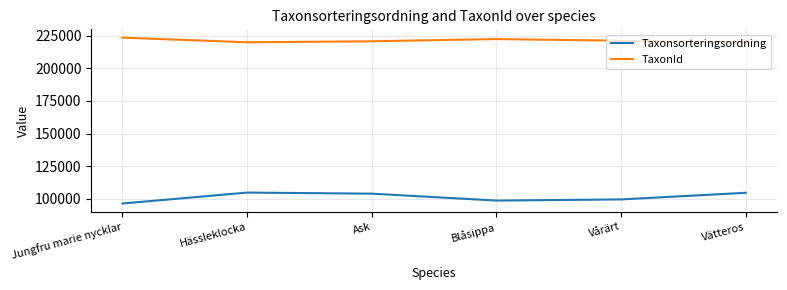

What is the difference between the highest and lowest values at Vårärt?

121837